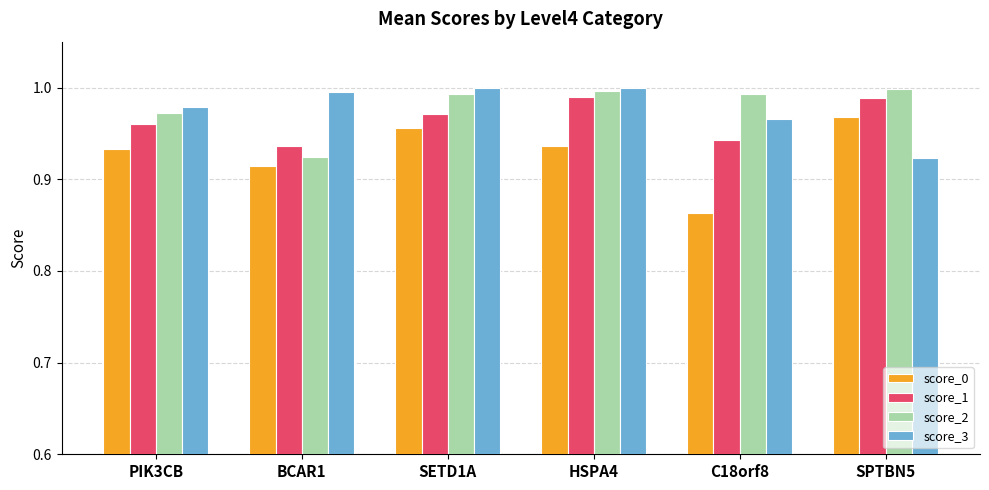

Which label corresponds to the smallest value in the chart?

C18orf8